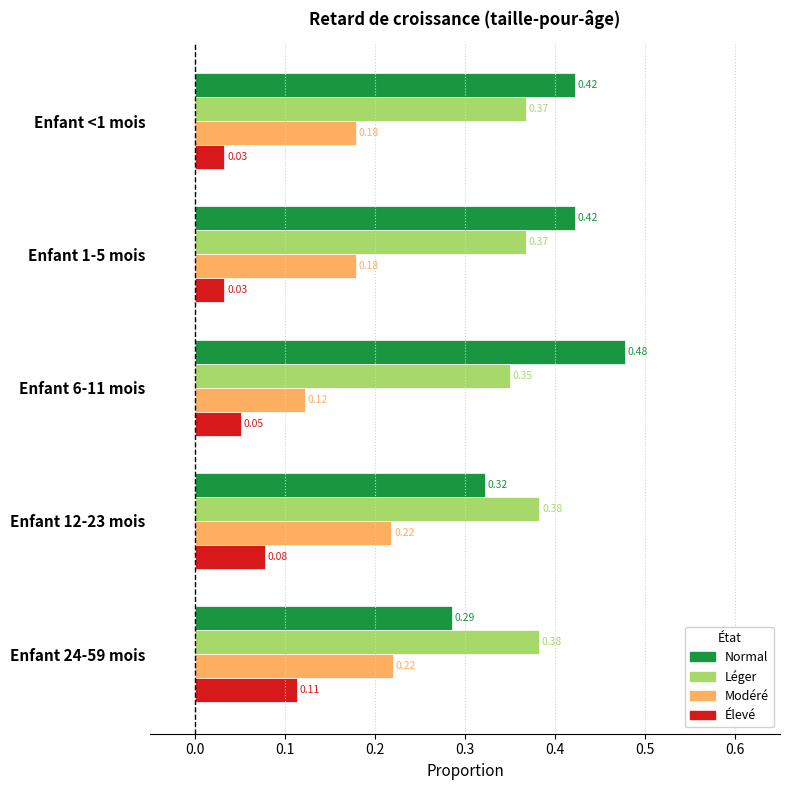

At how many categories does at least one series exceed 0?

5